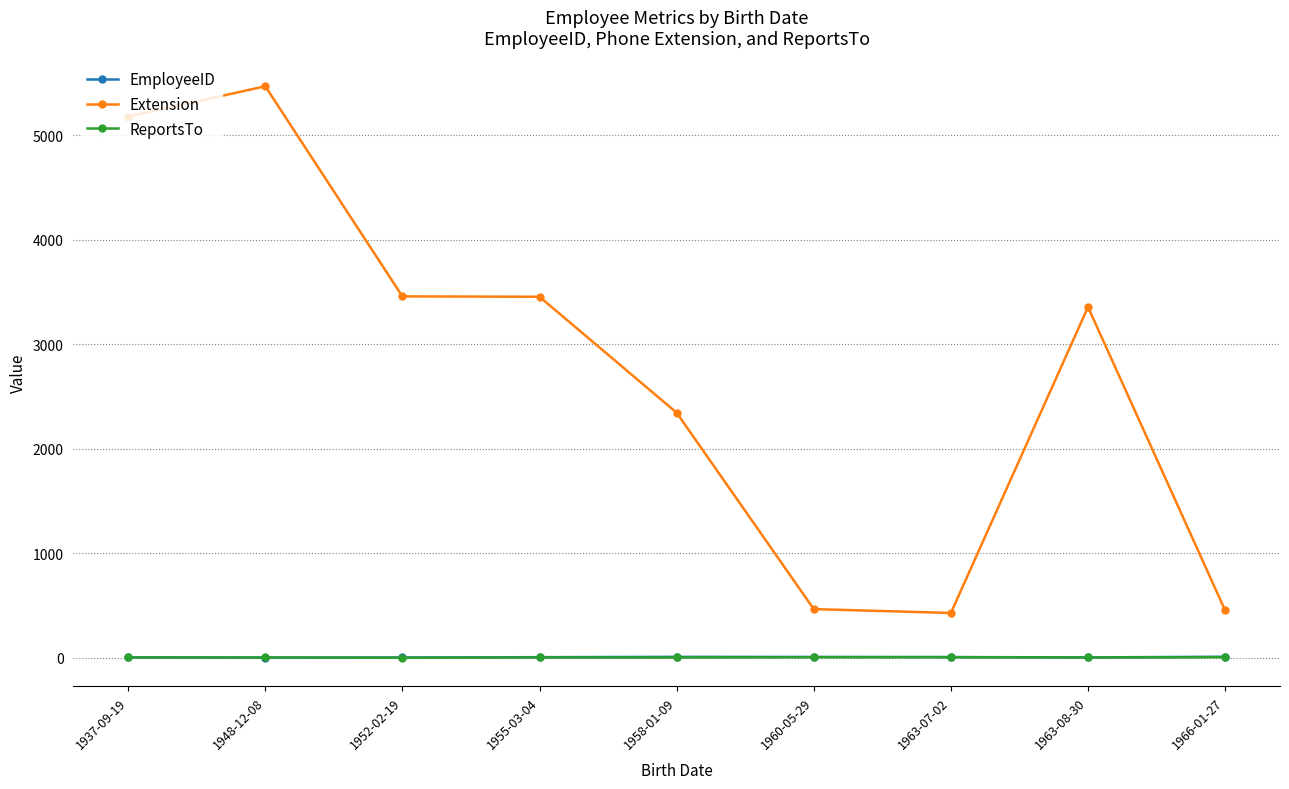

Which series changed the most between 1955-03-04 and 1960-05-29?

Extension